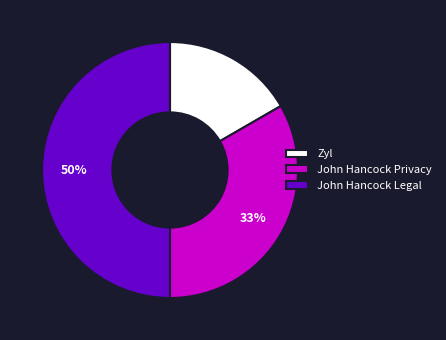

What is the ratio of the value at Zyl to the value at John Hancock Legal?

0.3